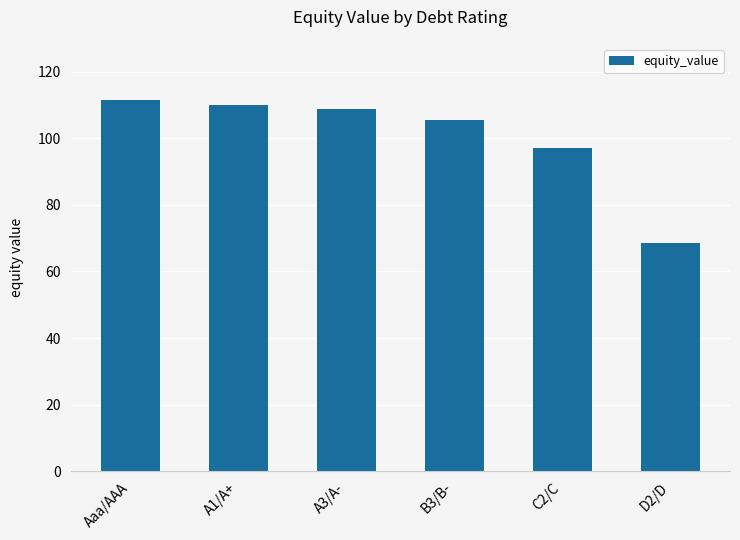

Does the chart contain stacked bars?

No